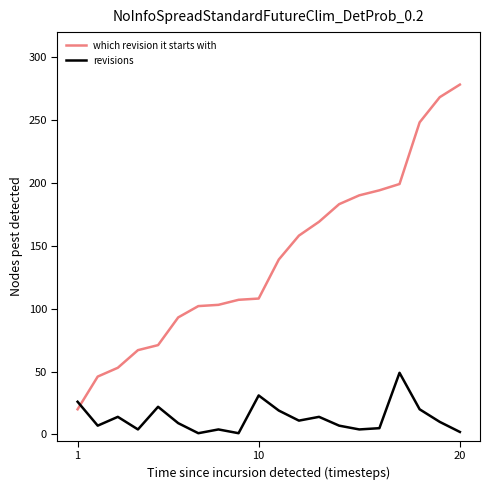

What is the difference between the maximum and minimum values in the revisions series?

48